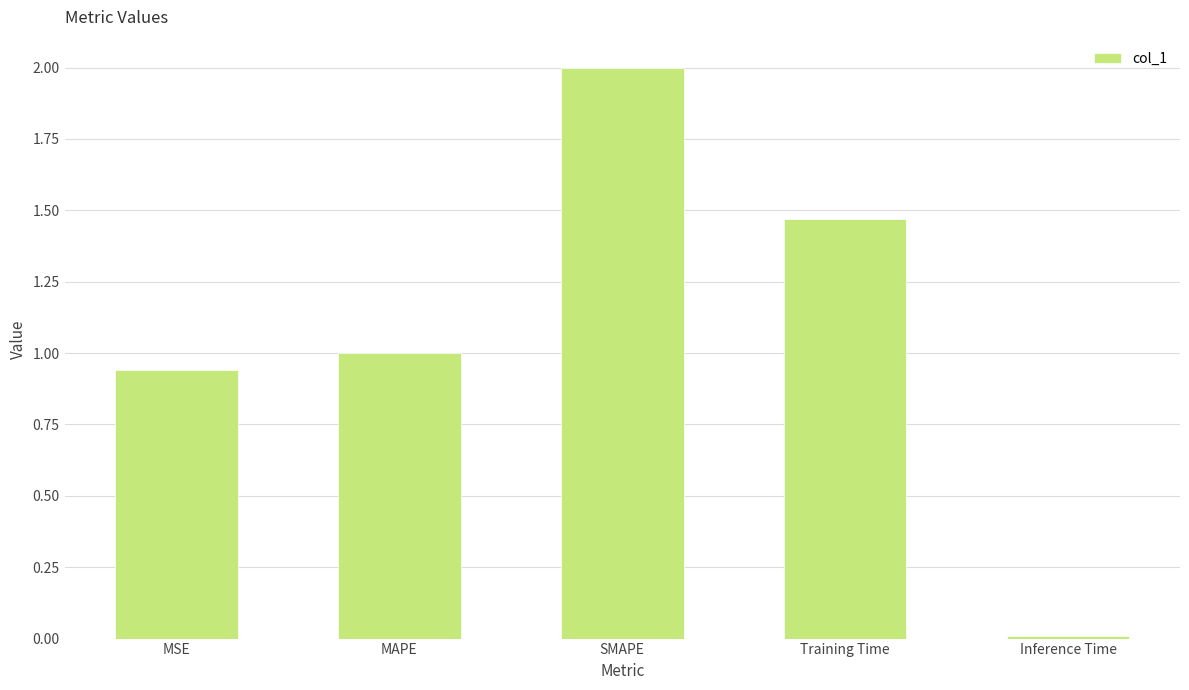

What is the change in value from Training Time to Inference Time?

-1.5